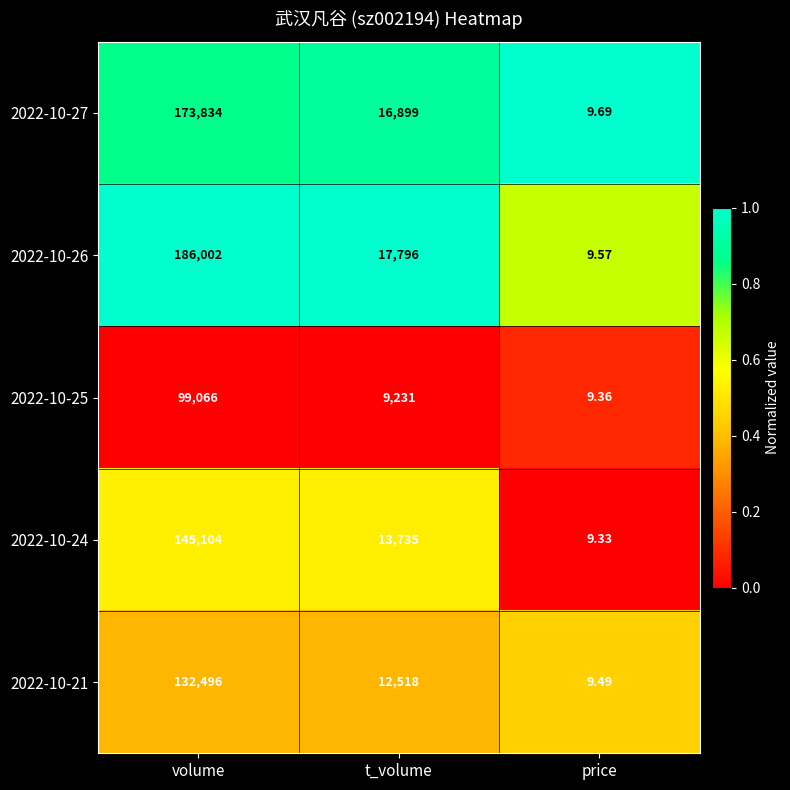

List the labels in order of 2022-10-27 value, smallest first.

price, t_volume, volume